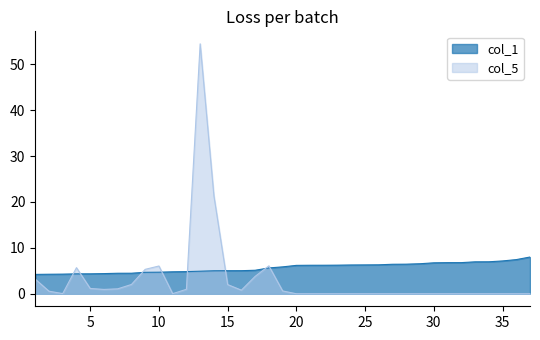

Which series has the largest total across all categories?

col_1